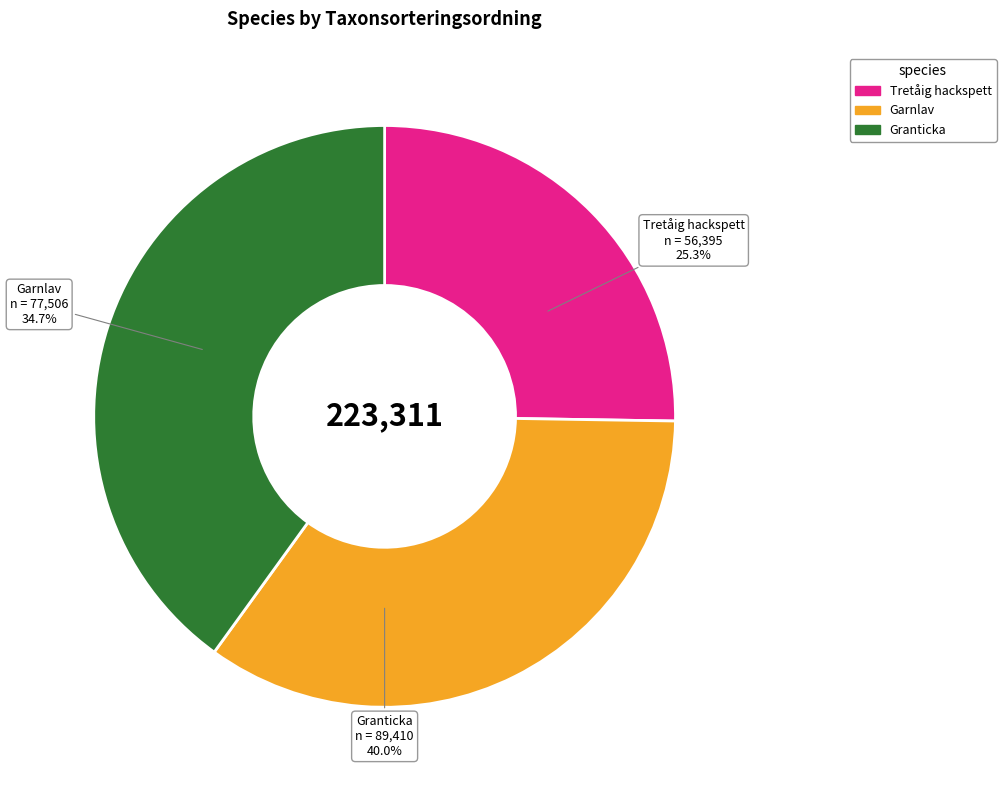

To the nearest percent, what portion does Tretåig hackspett represent?

25%